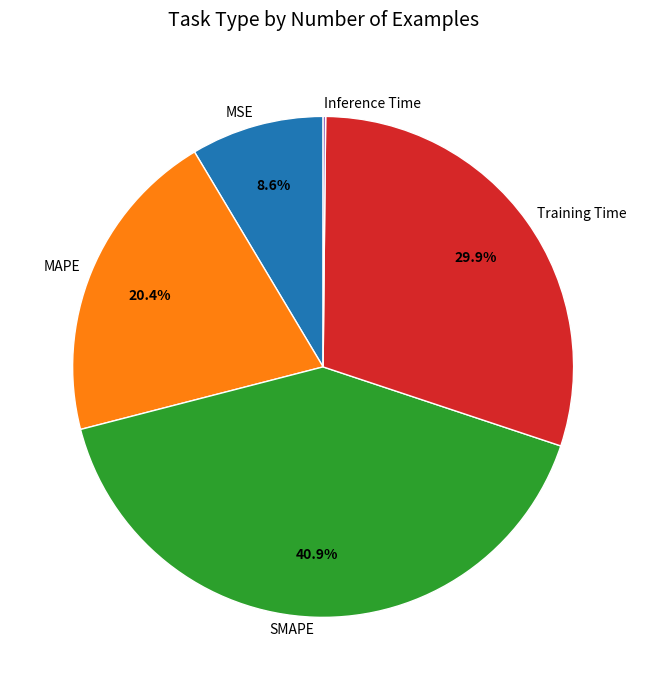

Is it true that MSE is 1% of the pie?

False